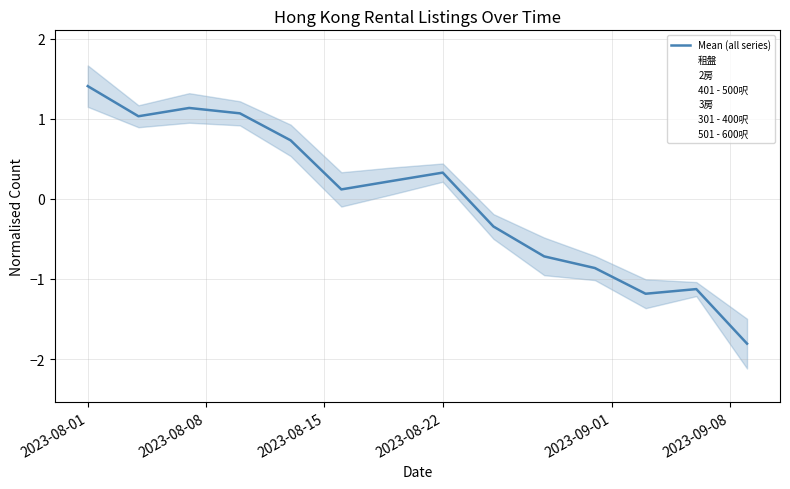

Is this an area chart (filled region under the line)?

No